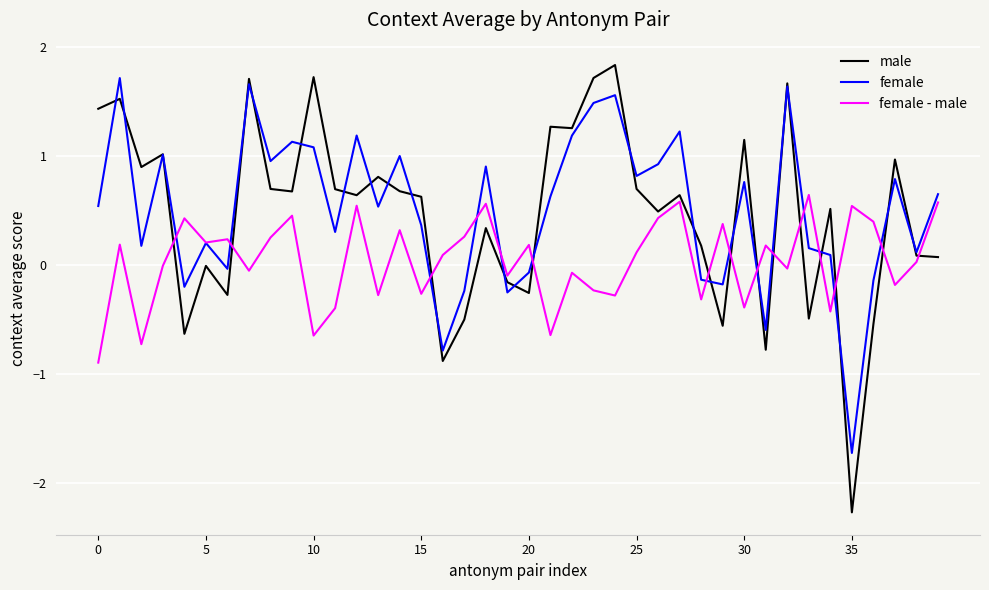

Which series has the widest spread of values?

male